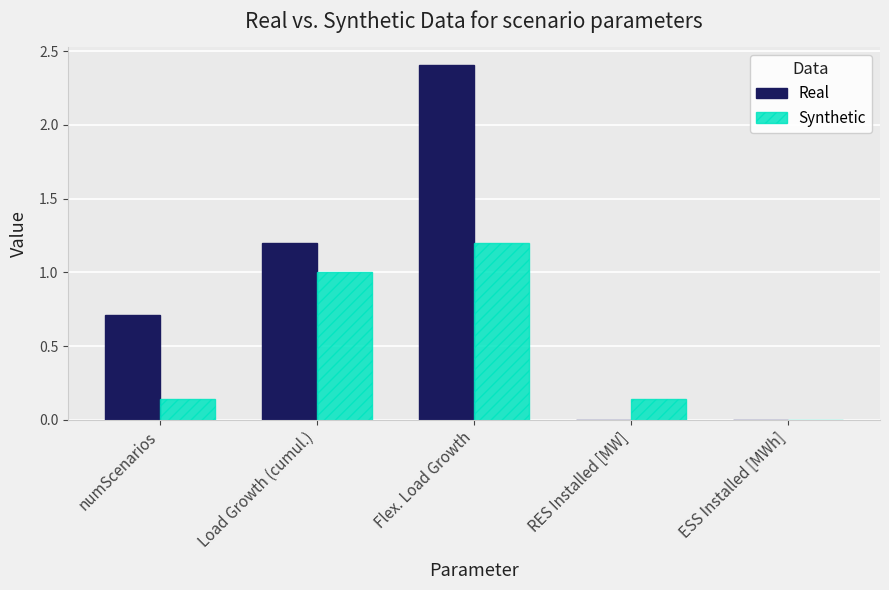

Which series has the largest total across all categories?

Real